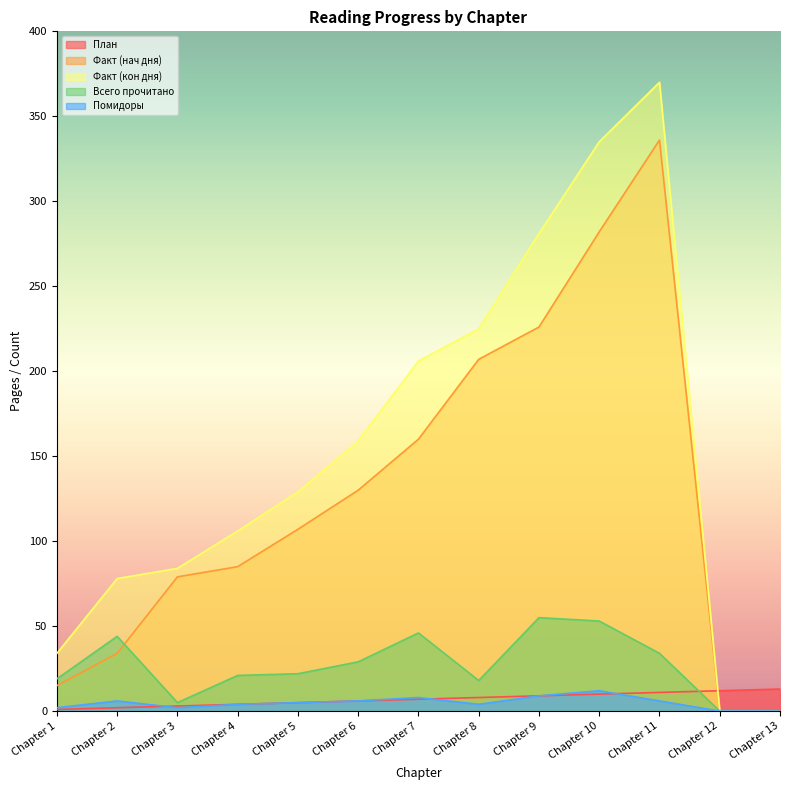

What is the difference between the highest and lowest values at Chapter 11?

364